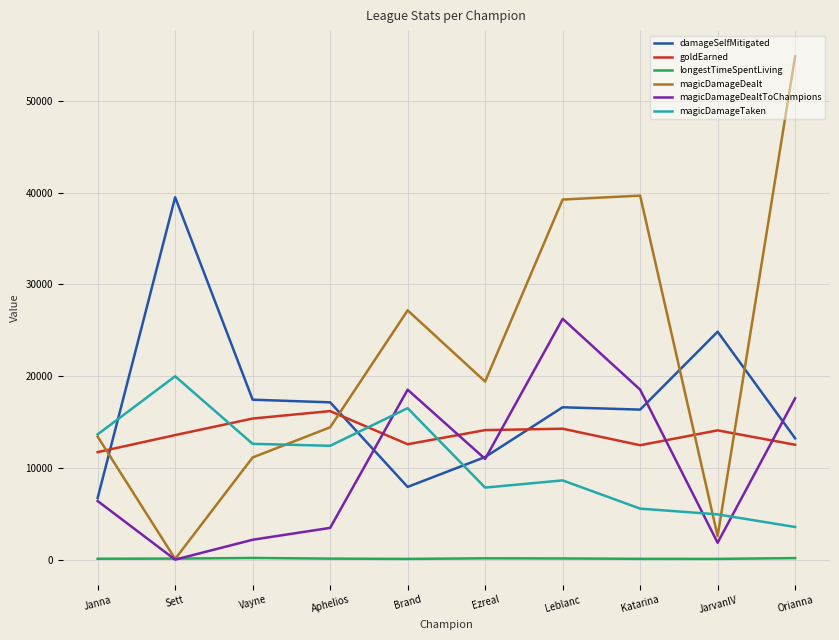

Which series has the widest spread of values?

magicDamageDealt